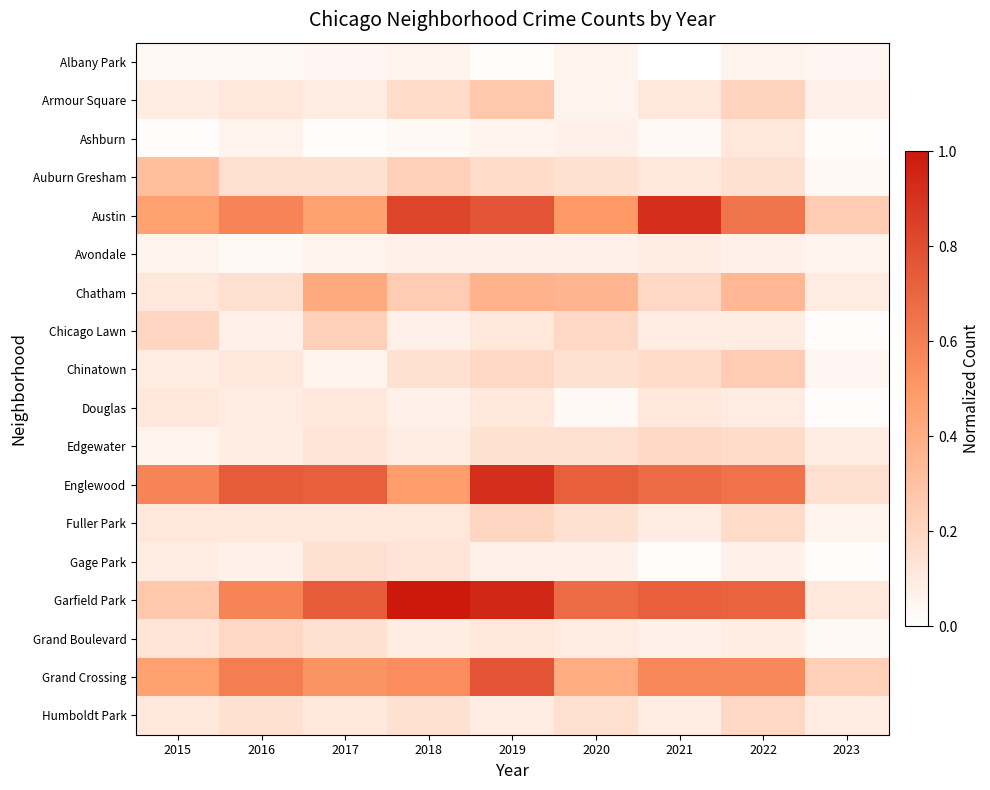

Rank the series at 2023 from highest to lowest value.

Austin, Grand Crossing, Englewood, Garfield Park, Chatham, Humboldt Park, Edgewater, Armour Square, Avondale, Fuller Park, Albany Park, Chinatown, Auburn Gresham, Grand Boulevard, Ashburn, Chicago Lawn, Douglas, Gage Park